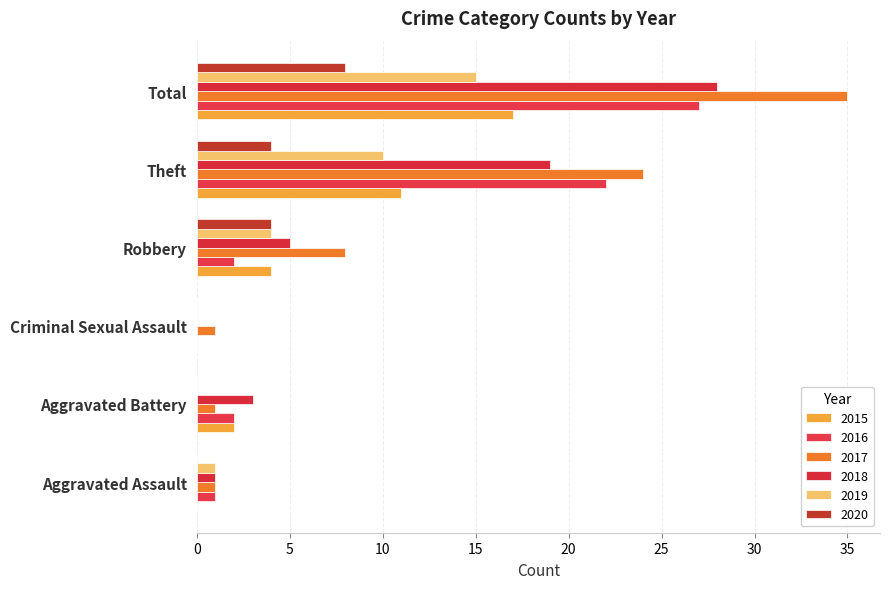

What are all the series names shown in the legend?

2015, 2016, 2017, 2018, 2019, 2020